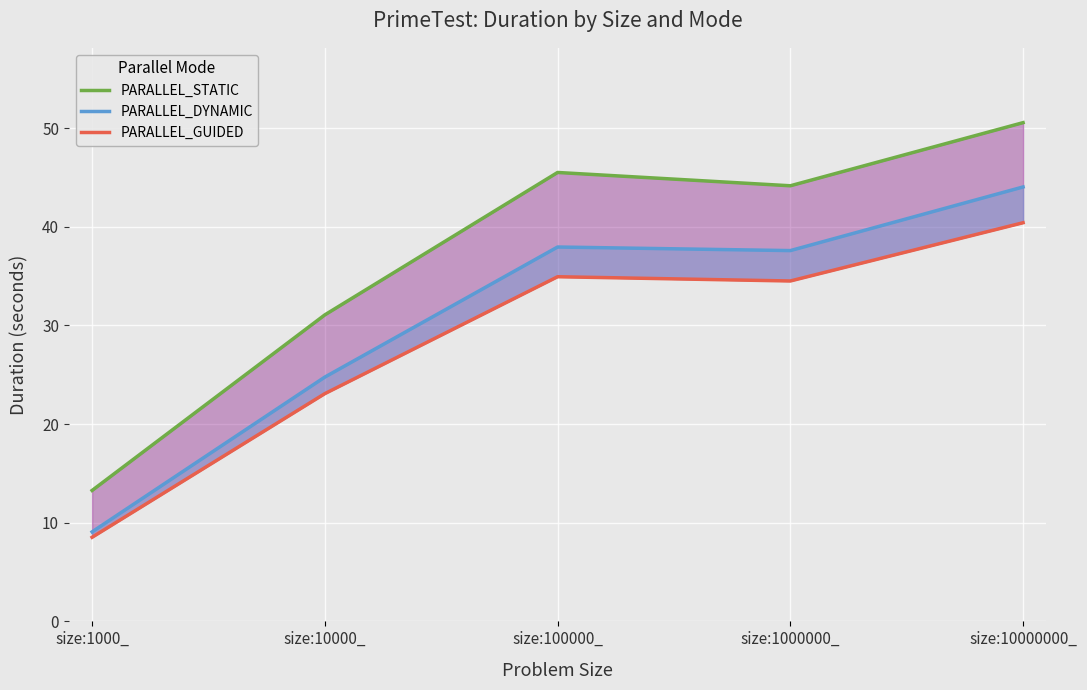

What position from the right is size:1000_?

5